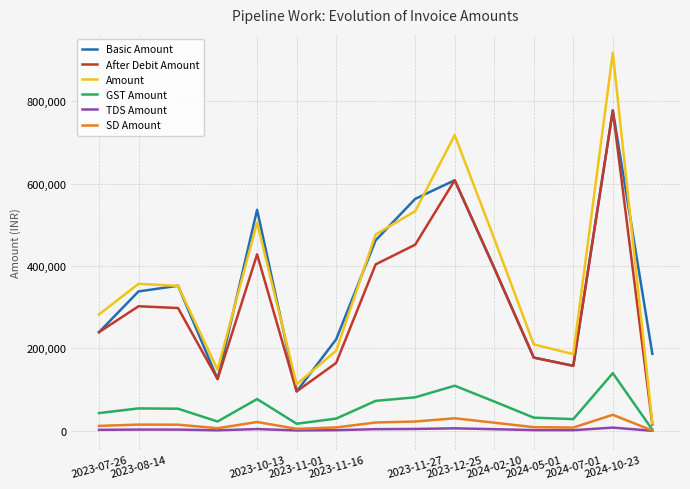

What is the difference between the maximum and second lowest values in the TDS Amount series?

6821.0